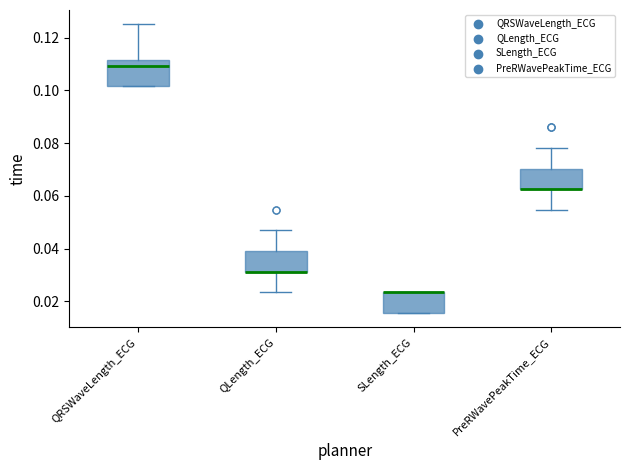

Reading left to right, read every box against the y-axis: the position of its median line, the range the box covers, and the ends of its whiskers. The values are not printed on the chart, so give them approximately, as read against the axis.

QRSWaveLength_ECG: median 0.110, box 0.102 to 0.112, whiskers 0.102 to 0.126
QLength_ECG: median 0.032 (drawn on the box's lower edge), box 0.032 to 0.040, whiskers 0.024 to 0.046
SLength_ECG: median 0.024 (drawn on the box's upper edge), box 0.016 to 0.024, whiskers 0.016 to 0.024
PreRWavePeakTime_ECG: median 0.062 (drawn on the box's lower edge), box 0.062 to 0.070, whiskers 0.054 to 0.078